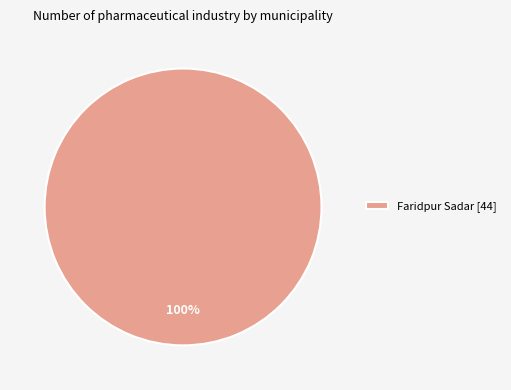

Is there a majority slice in this chart?

Yes